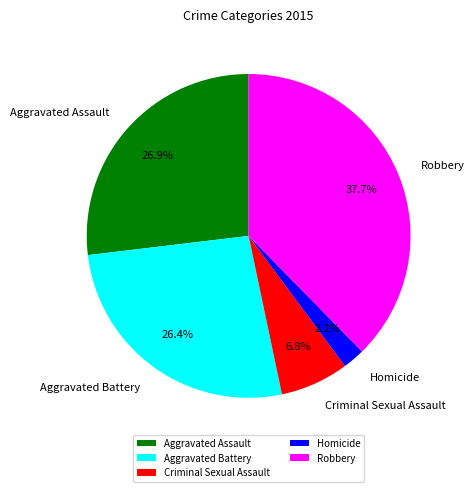

Is it true that Aggravated Assault is 39% of the pie?

False